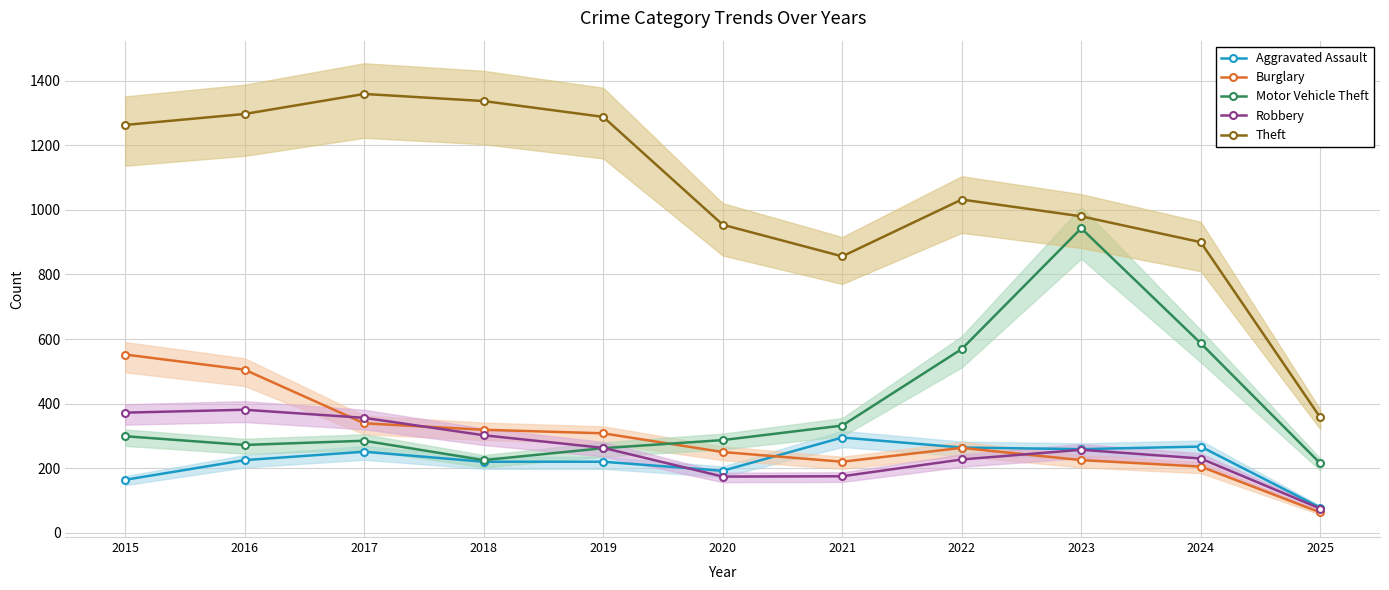

Does the chart display data point markers on the line(s)?

Yes